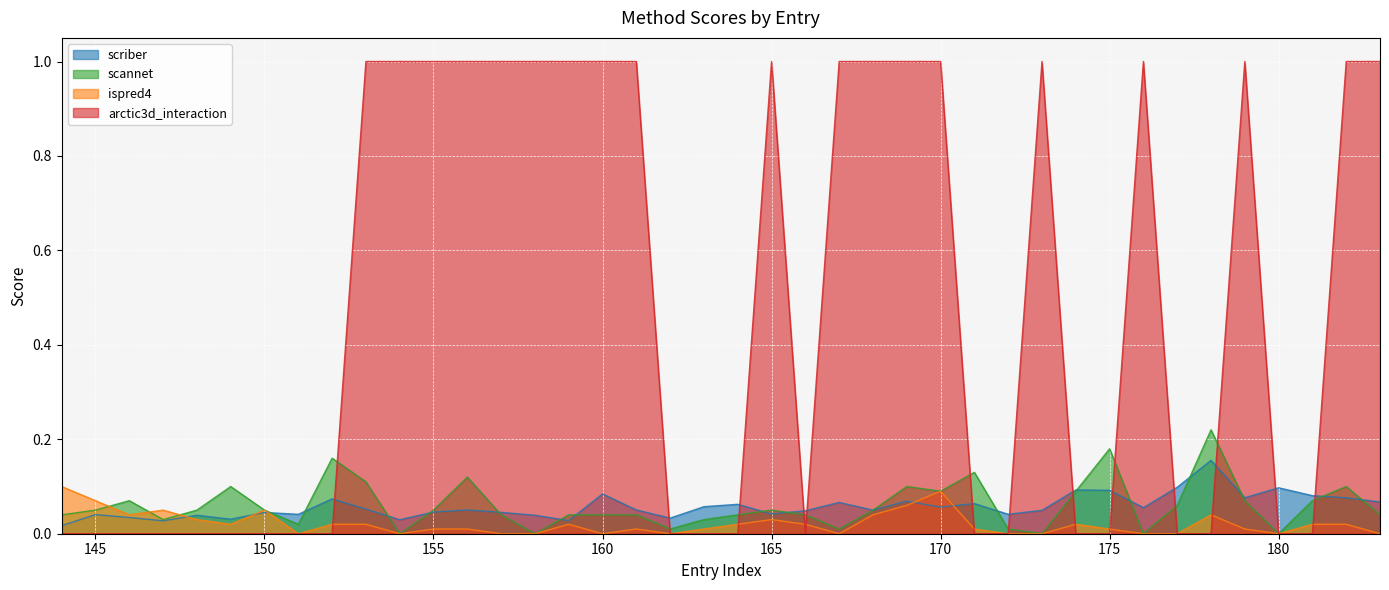

True or false: scriber has a value of 0.0 at 157.

True